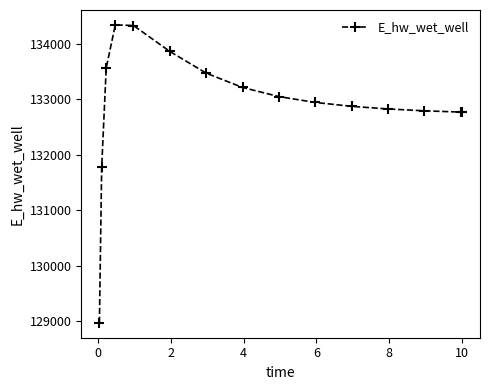

What is the average value?

132906.5